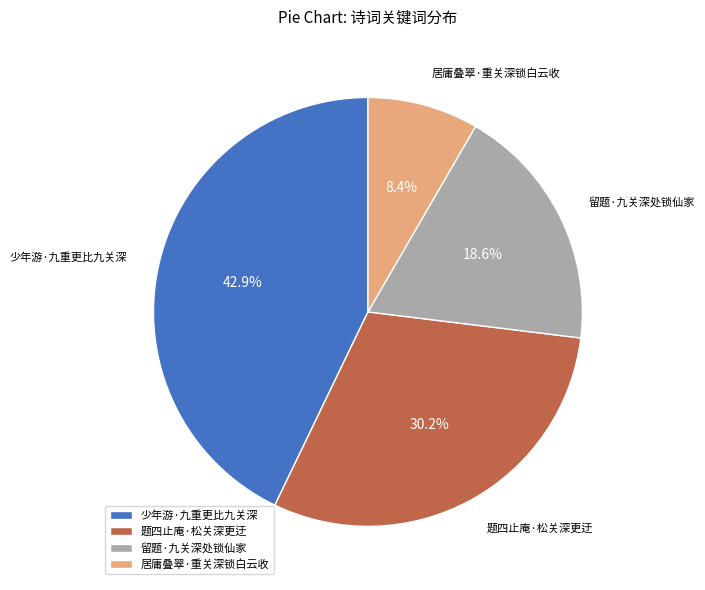

To the nearest percent, what is the average slice percentage?

25%